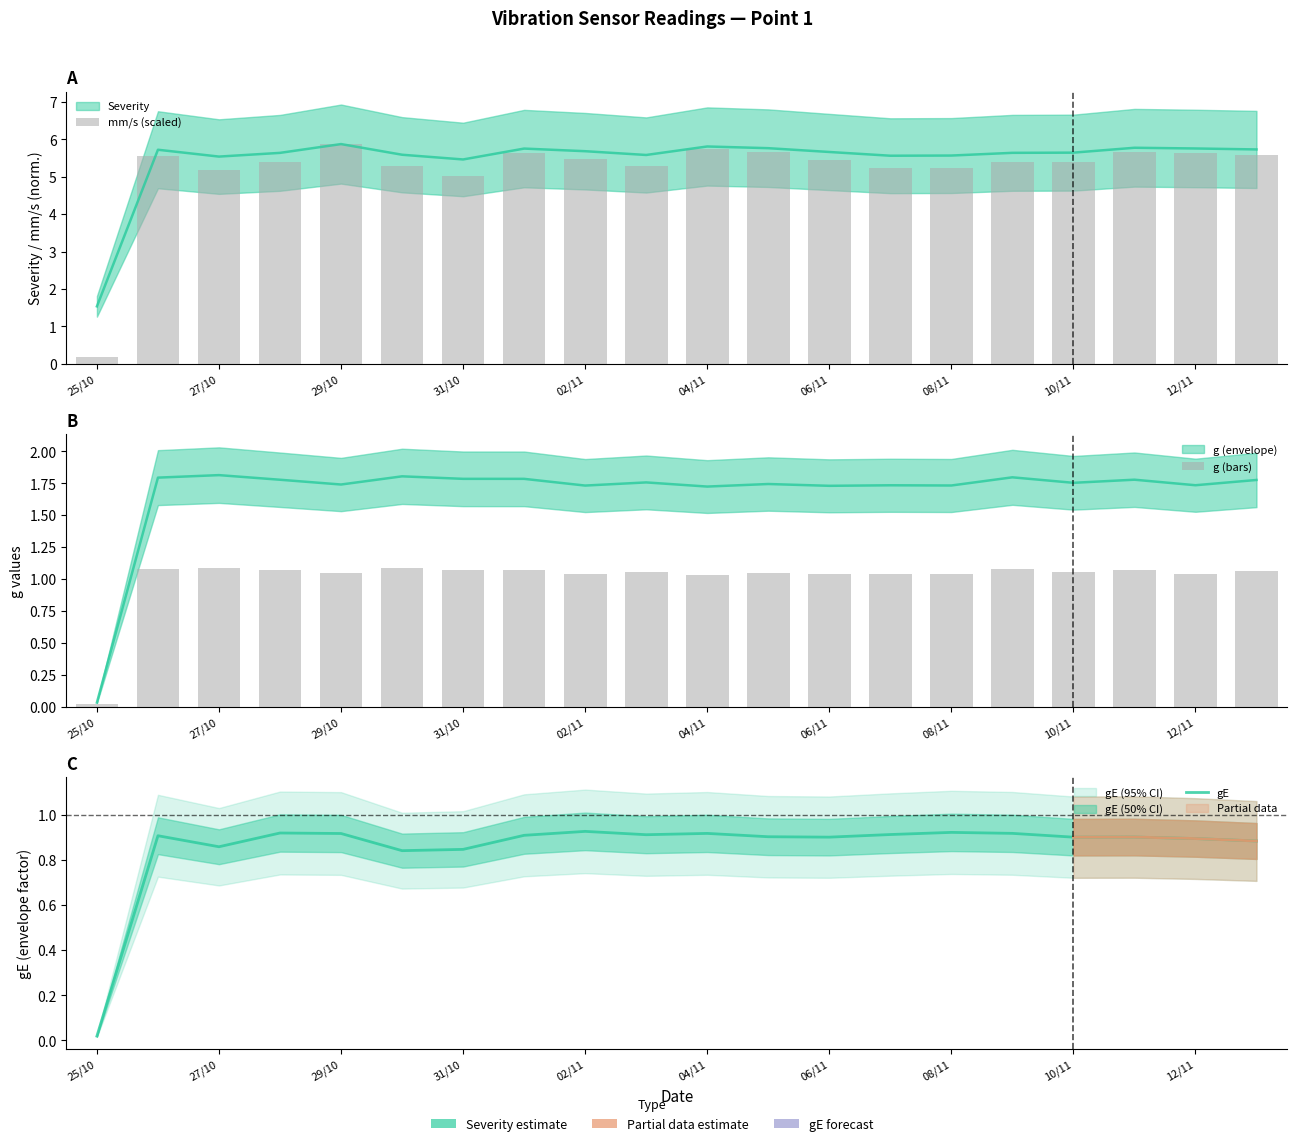

How many distinct data groups are displayed?

3